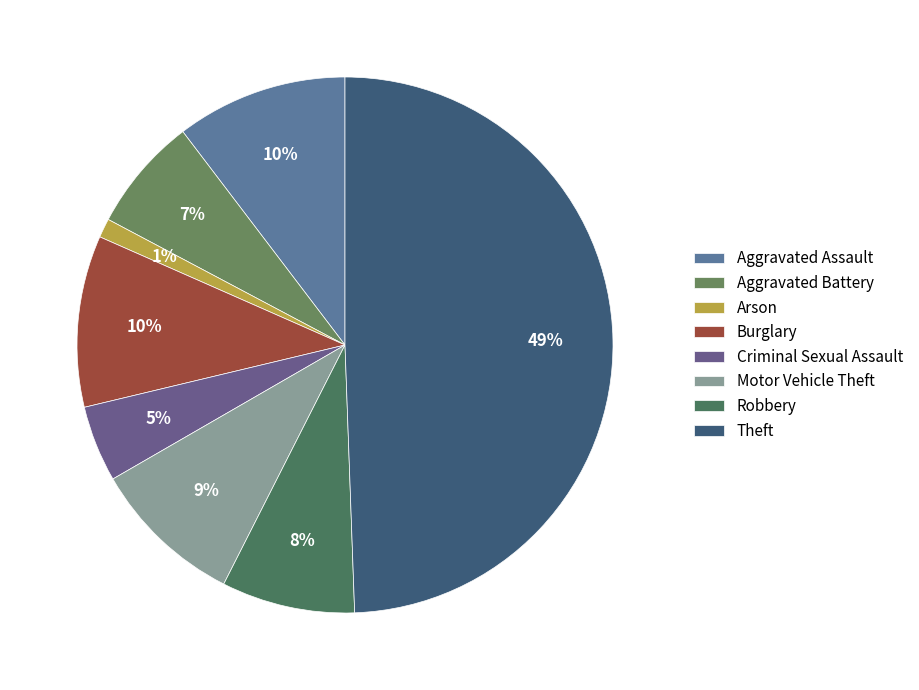

How many segments does this pie chart have?

8